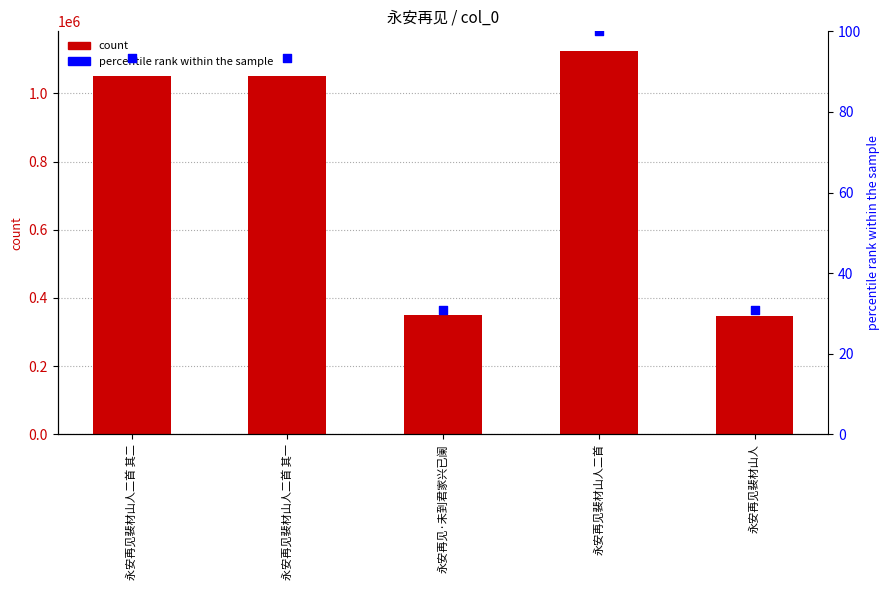

What are all the series names shown in the legend?

count, percentile rank within the sample